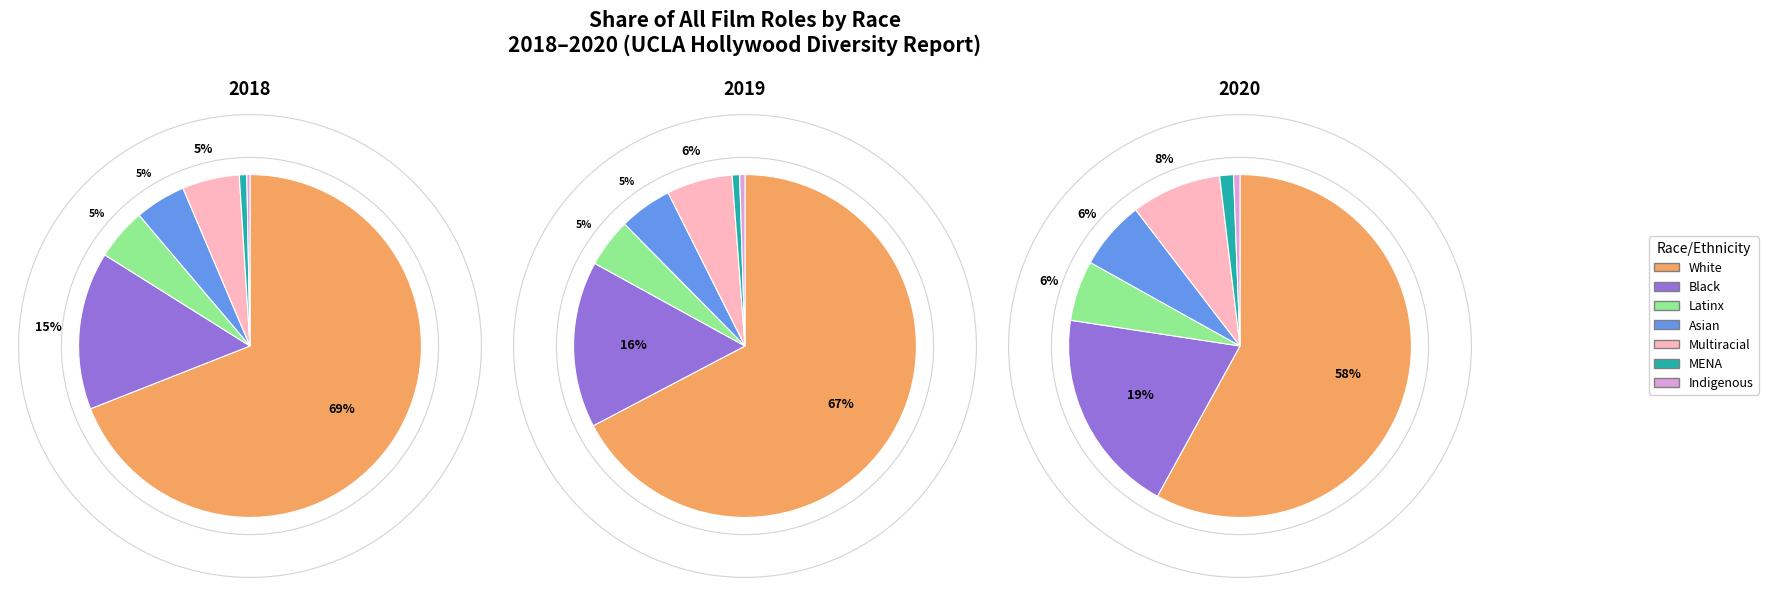

Which has a higher value, Asian or Latinx?

Latinx